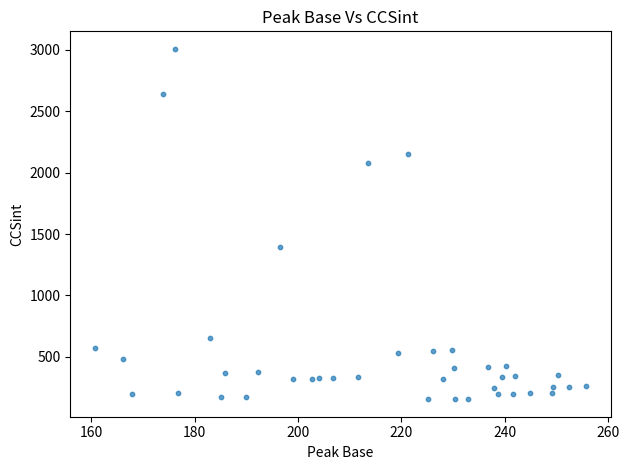

What Y value in the scatter plot is closest to 1581?

1393.6